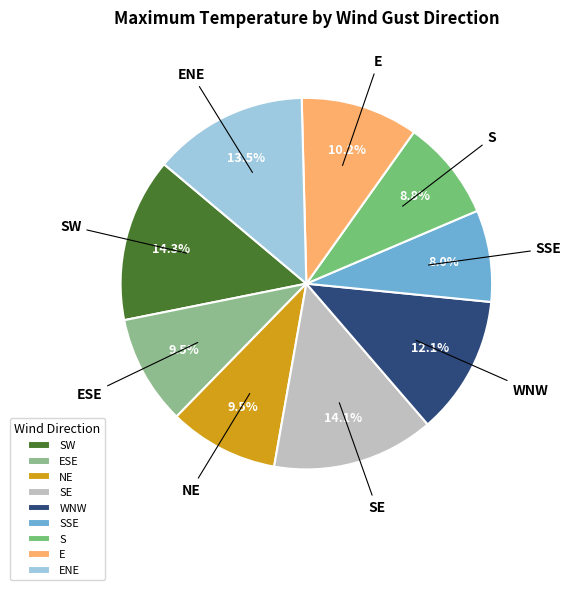

How much of the chart is everything except ESE?

90.5%